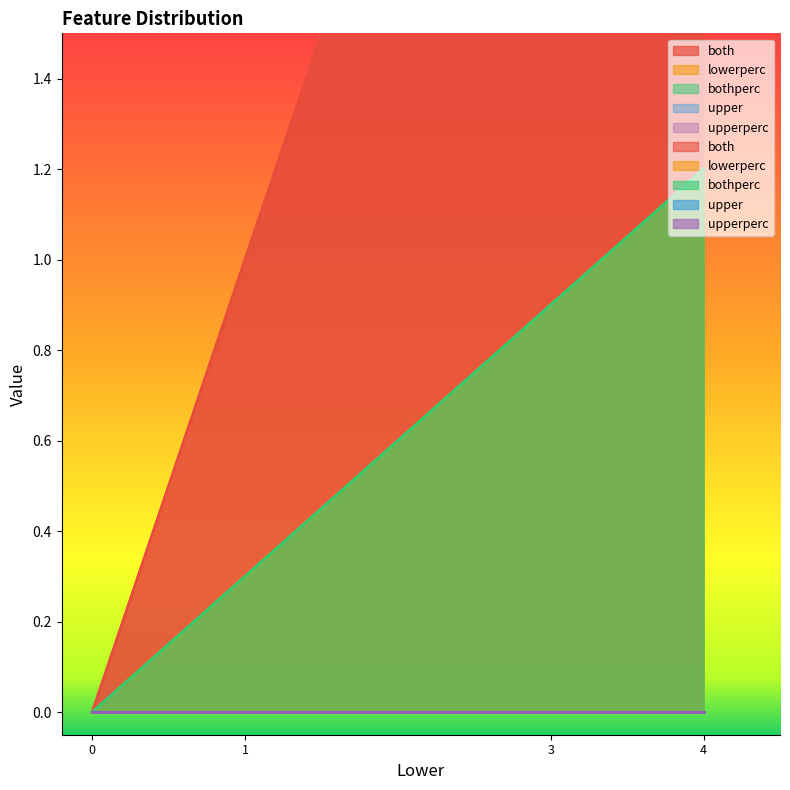

How many lines are shown in the chart?

5